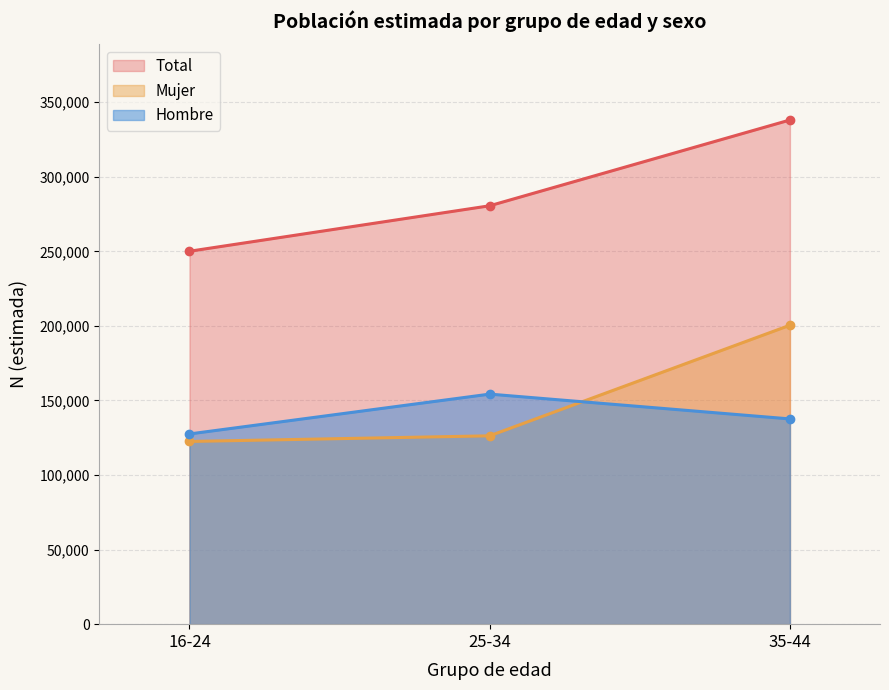

What is the label of the 2nd point from the right?

25-34